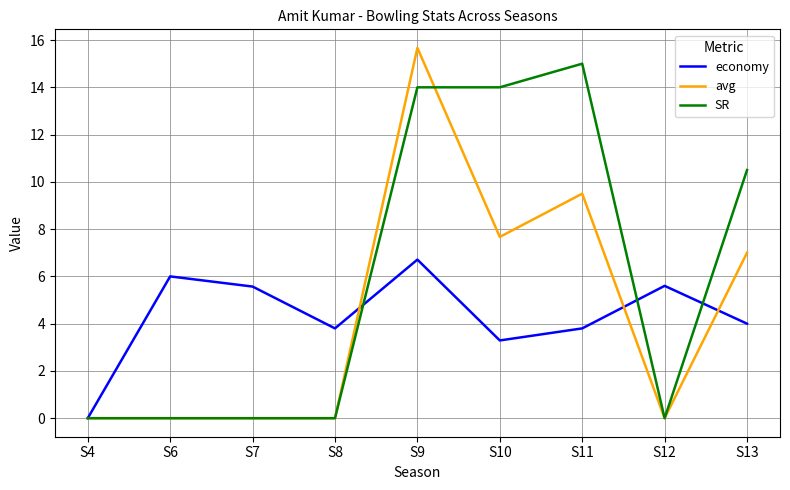

Is the value of economy at S13 greater than the value of SR at S6?

Yes